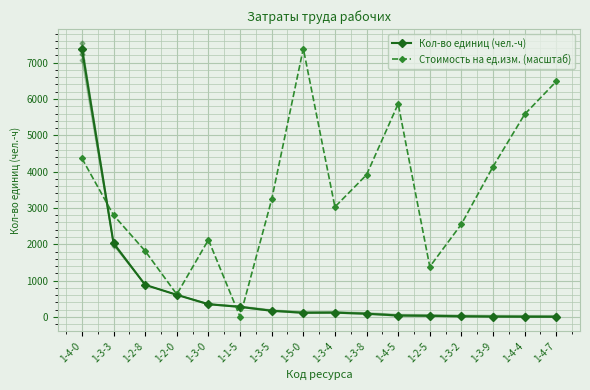

Is the value of Стоимость на ед.изм. (масштаб) at 1-3-8 greater than the value of Кол-во единиц (чел.-ч) at 1-4-7?

Yes